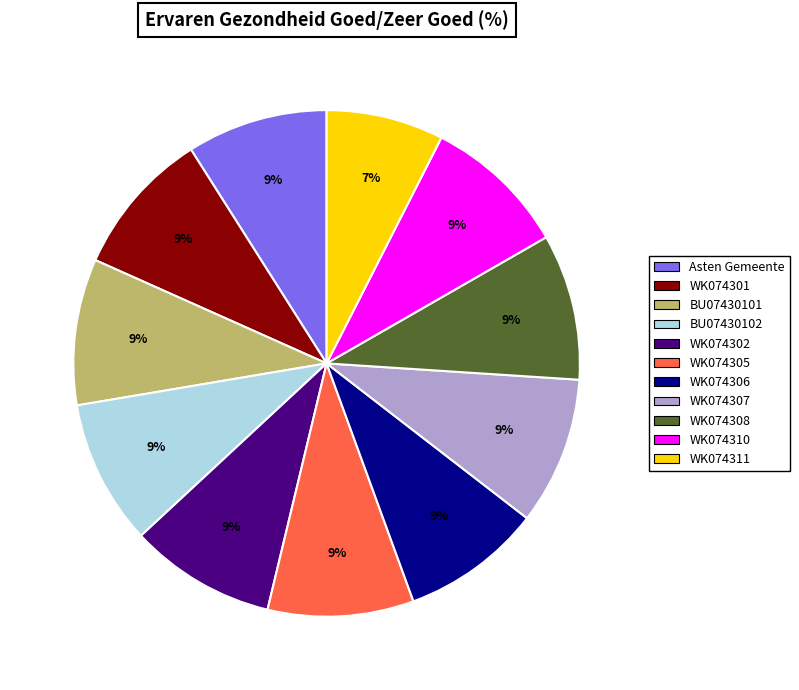

How many slices are in this pie chart?

11